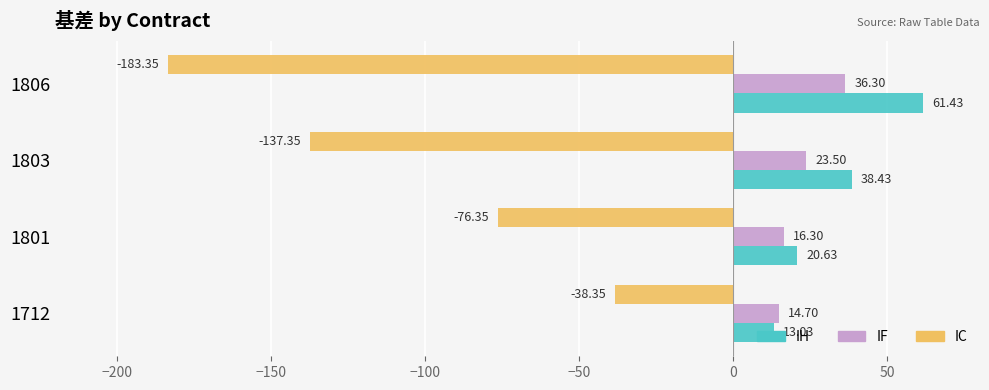

Which category has the highest value in the IF series?

1806